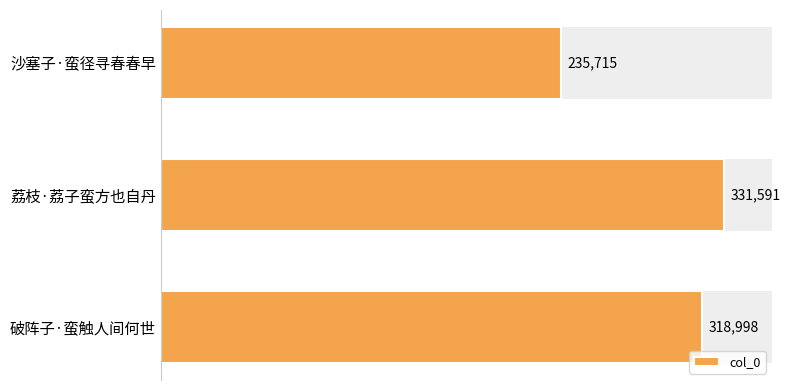

How many values are between 235715 and 331591?

3